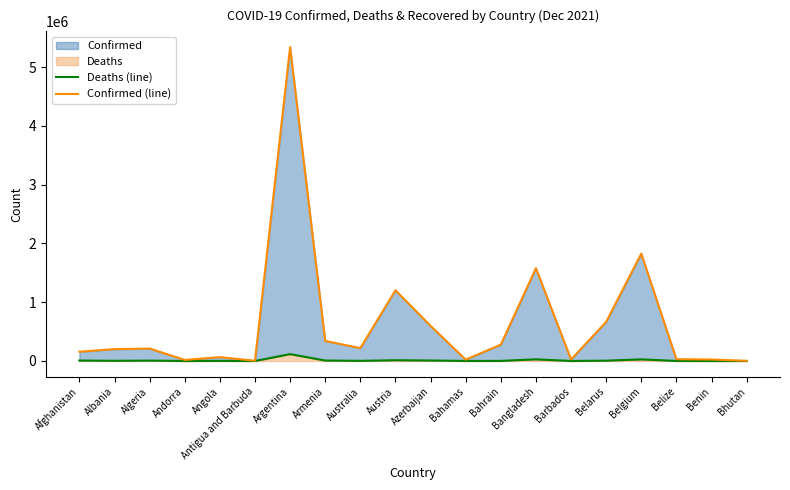

Between Azerbaijan and Belize, which is larger?

Azerbaijan